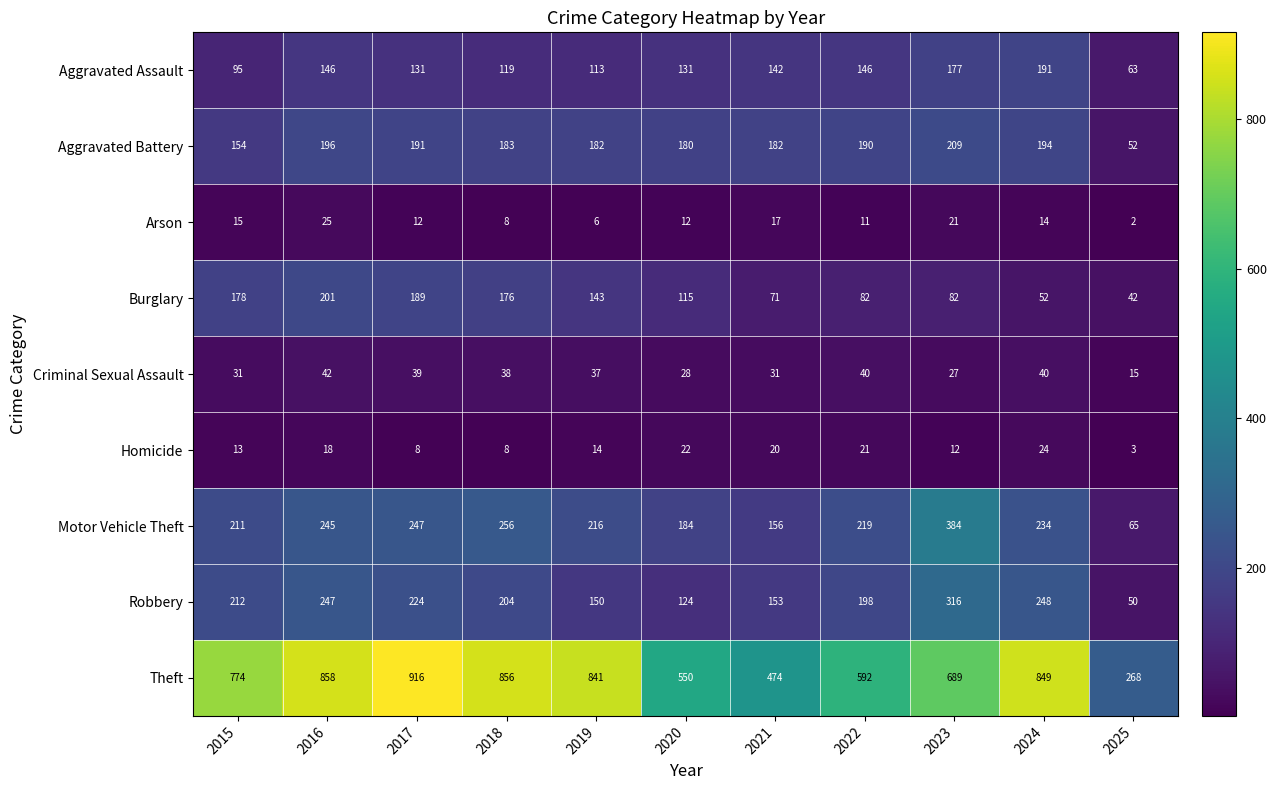

Count the number of data series in this chart.

9